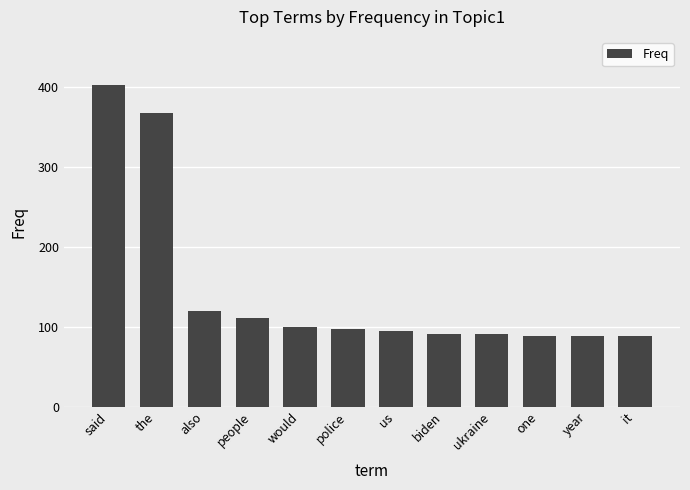

What is the difference between the second highest and second lowest values?

279.2